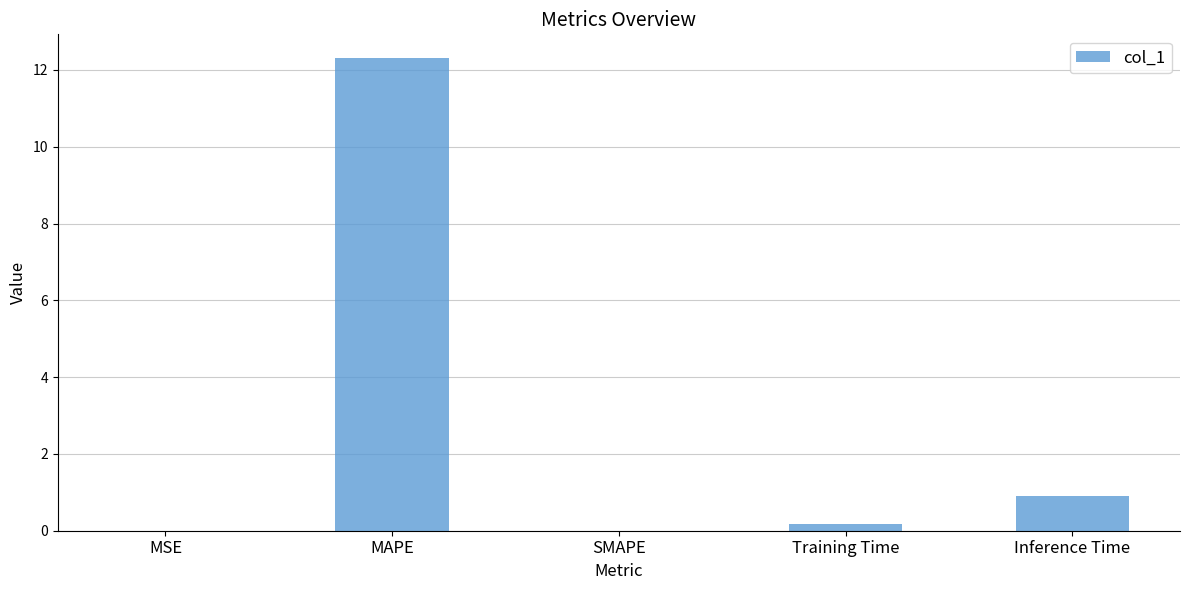

The chart shows a value of 0.9 at Inference Time. True or false?

True